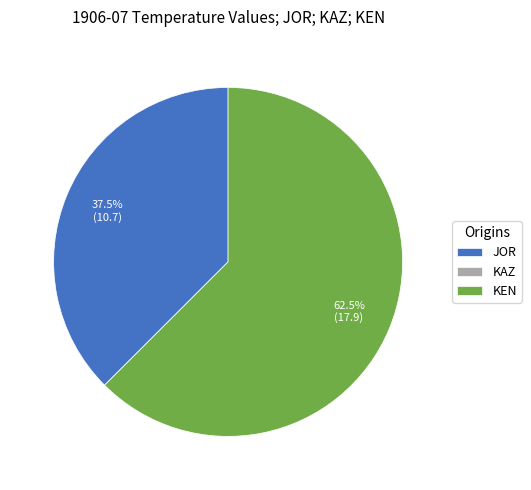

Is there a majority slice in this chart?

Yes